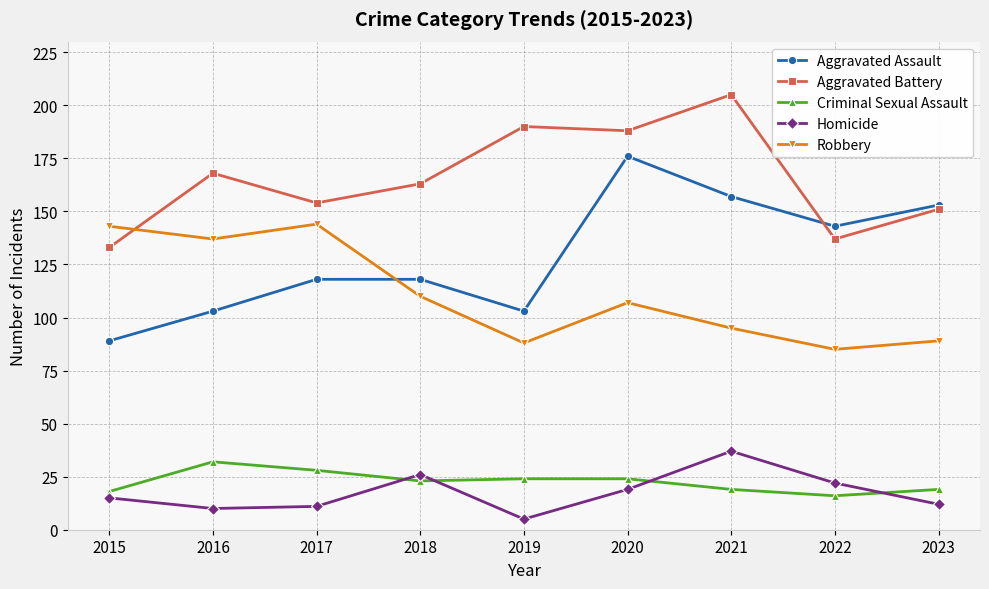

Reading left to right, extract all data points from this chart.

Aggravated Assault: 2015=89	2016=103	2017=118	2018=118	2019=103	2020=176	2021=157	2022=143	2023=153
Aggravated Battery: 2015=133	2016=168	2017=154	2018=163	2019=190	2020=188	2021=205	2022=137	2023=151
Criminal Sexual Assault: 2015=18	2016=32	2017=28	2018=23	2019=24	2020=24	2021=19	2022=16	2023=19
Homicide: 2015=15	2016=10	2017=11	2018=26	2019=5	2020=19	2021=37	2022=22	2023=12
Robbery: 2015=143	2016=137	2017=144	2018=110	2019=88	2020=107	2021=95	2022=85	2023=89